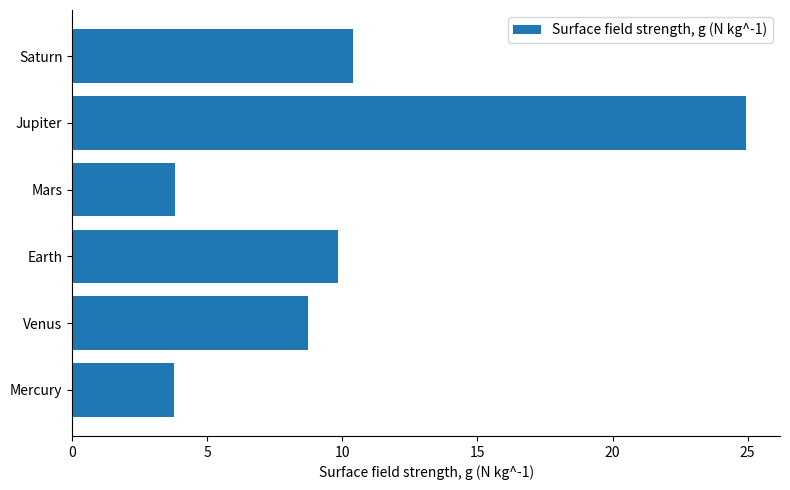

What is the change in value from Mars to Saturn?

+6.6